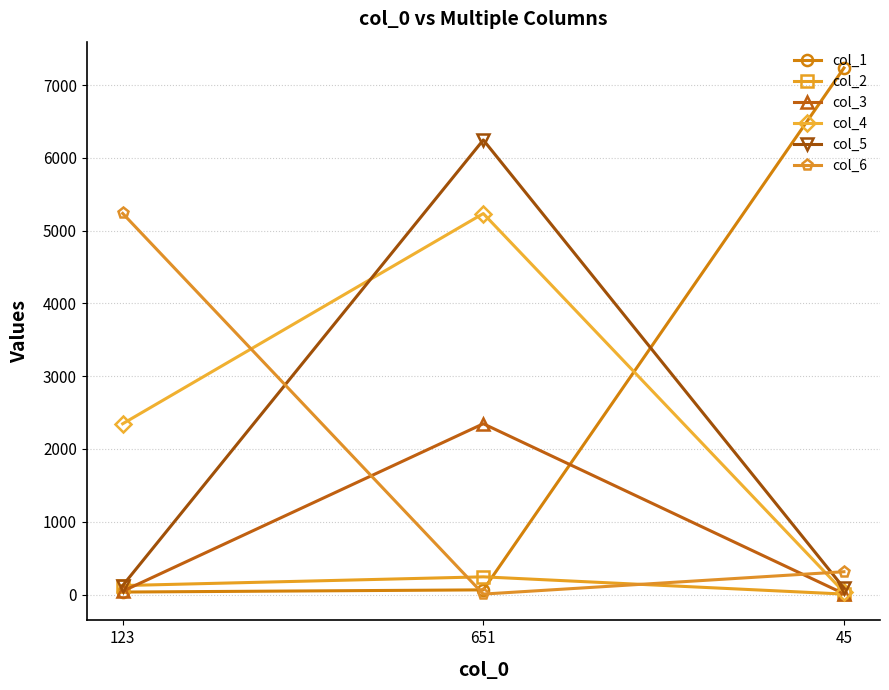

Count the number of categories in the chart.

3